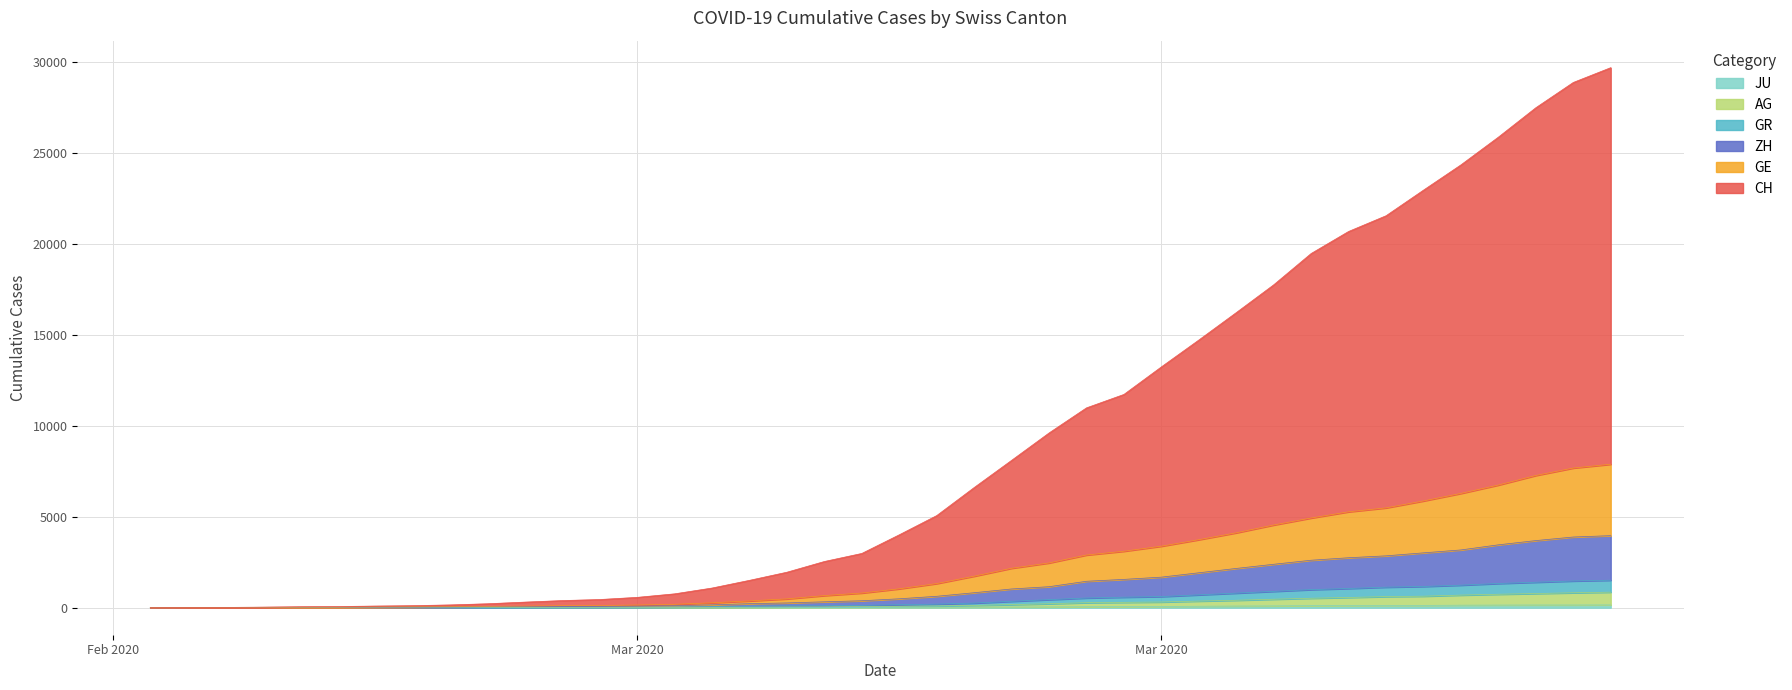

True or false: GE and CH cross at least once.

False